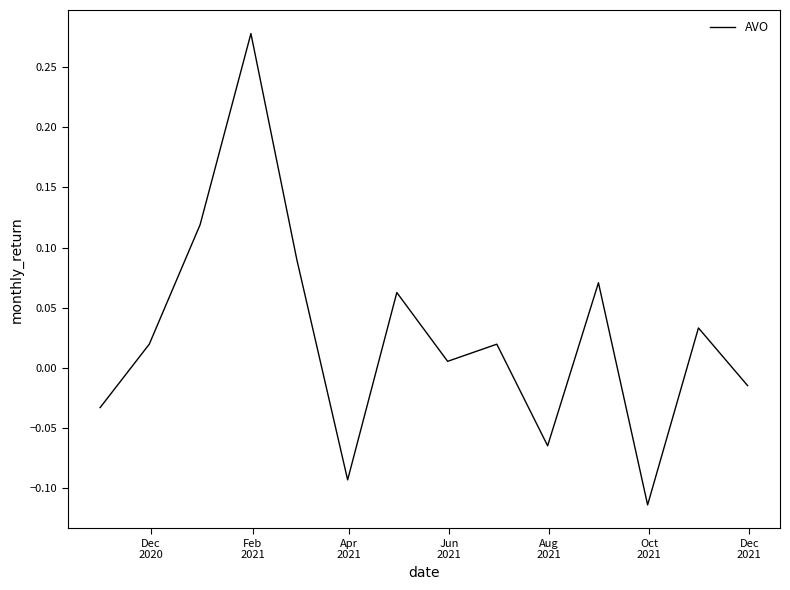

How many lines are shown in the chart?

1